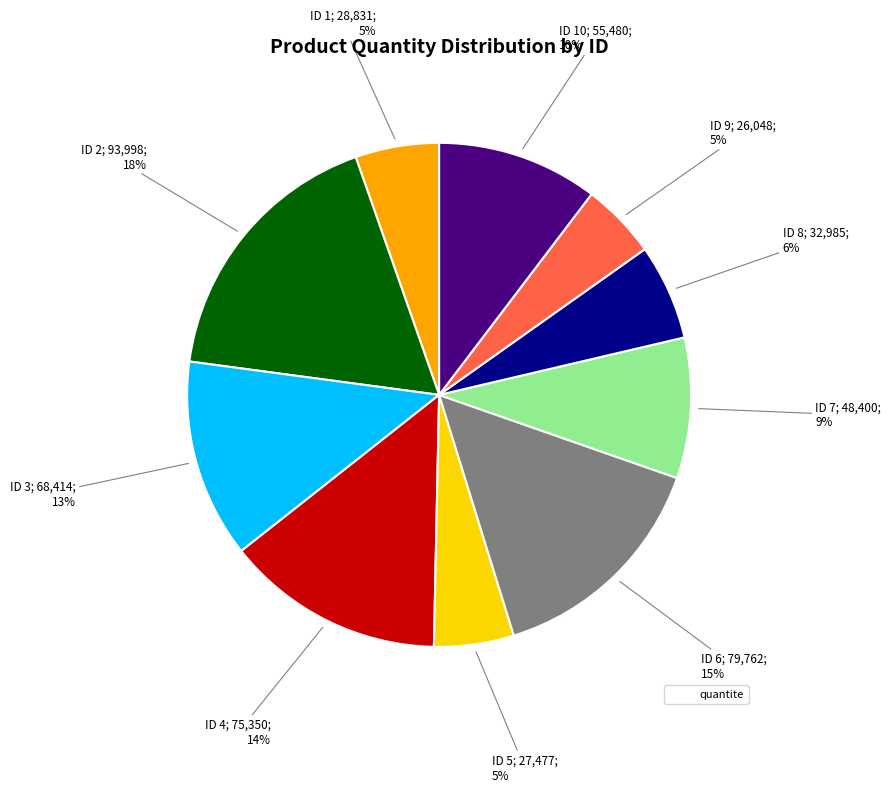

To the nearest percent, what is the average slice percentage?

10%